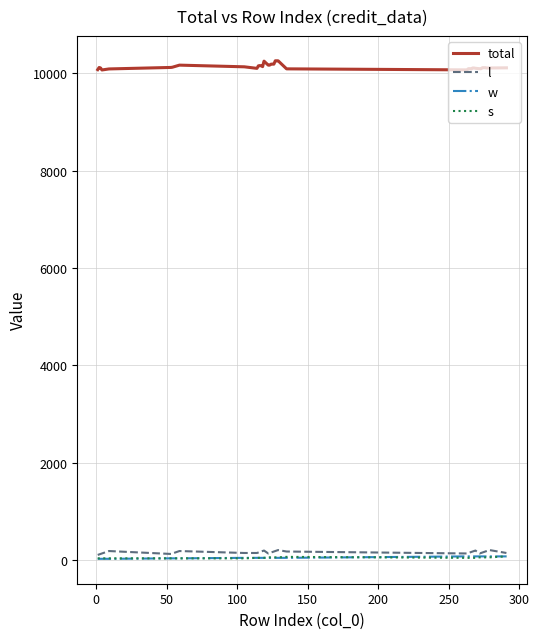

What are all the series names shown in the legend?

total, l, w, s